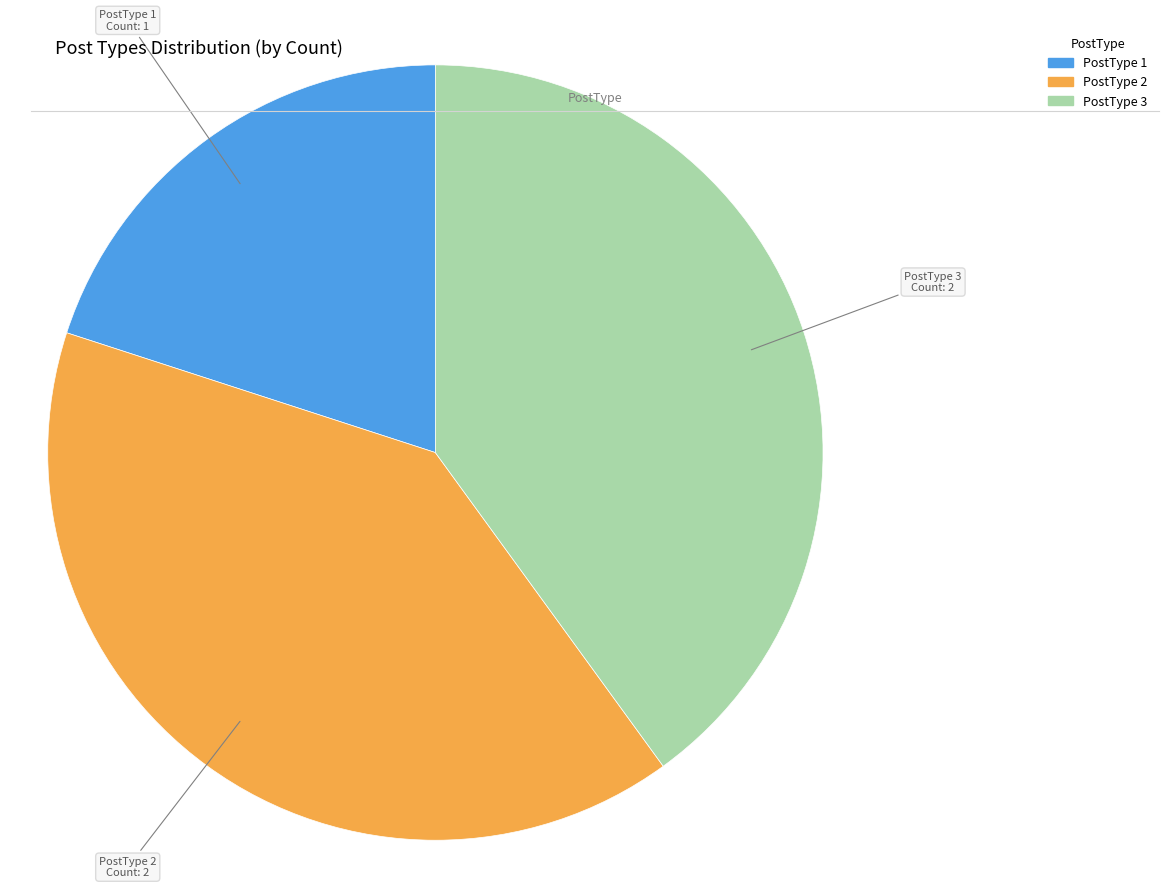

How many segments does this pie chart have?

3